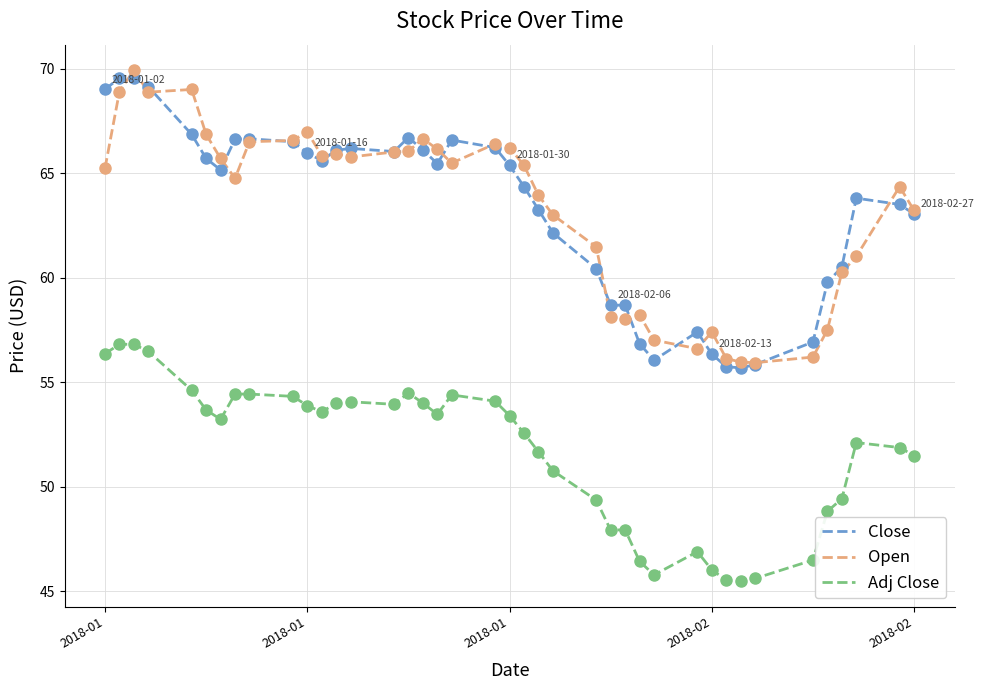

What is the highest value of the Open series?

69.9